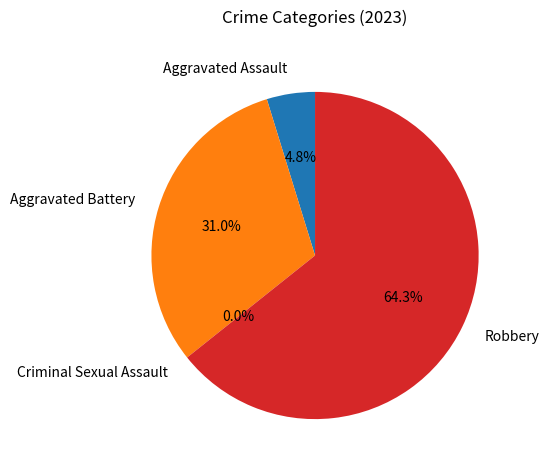

Does Aggravated Assault account for over 50% of the chart?

No